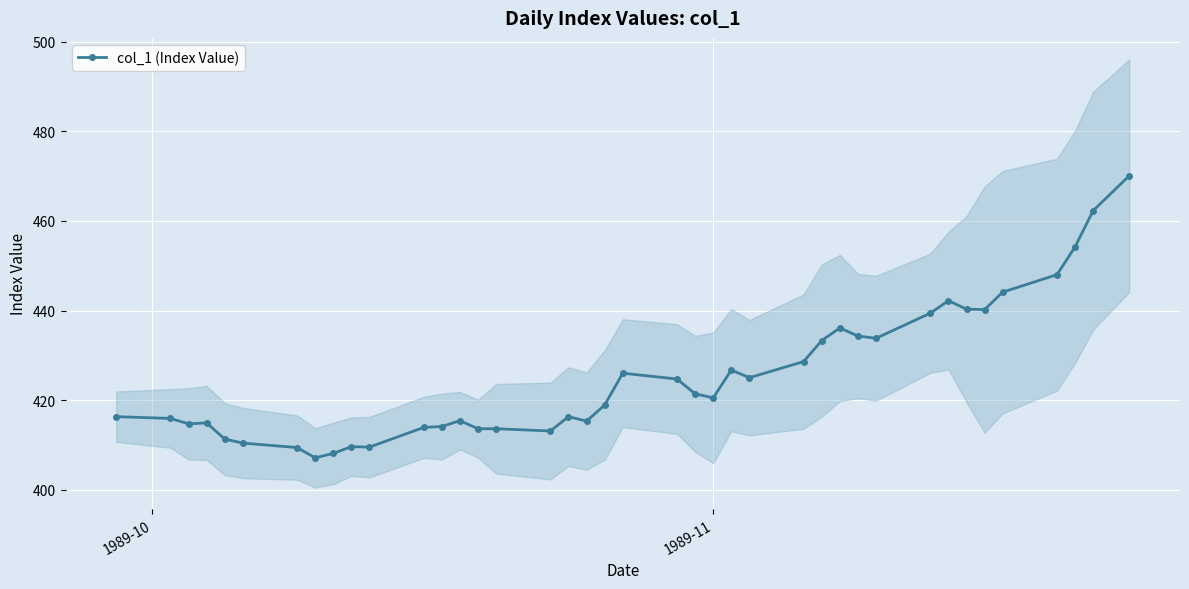

Count the number of categories in the chart.

40